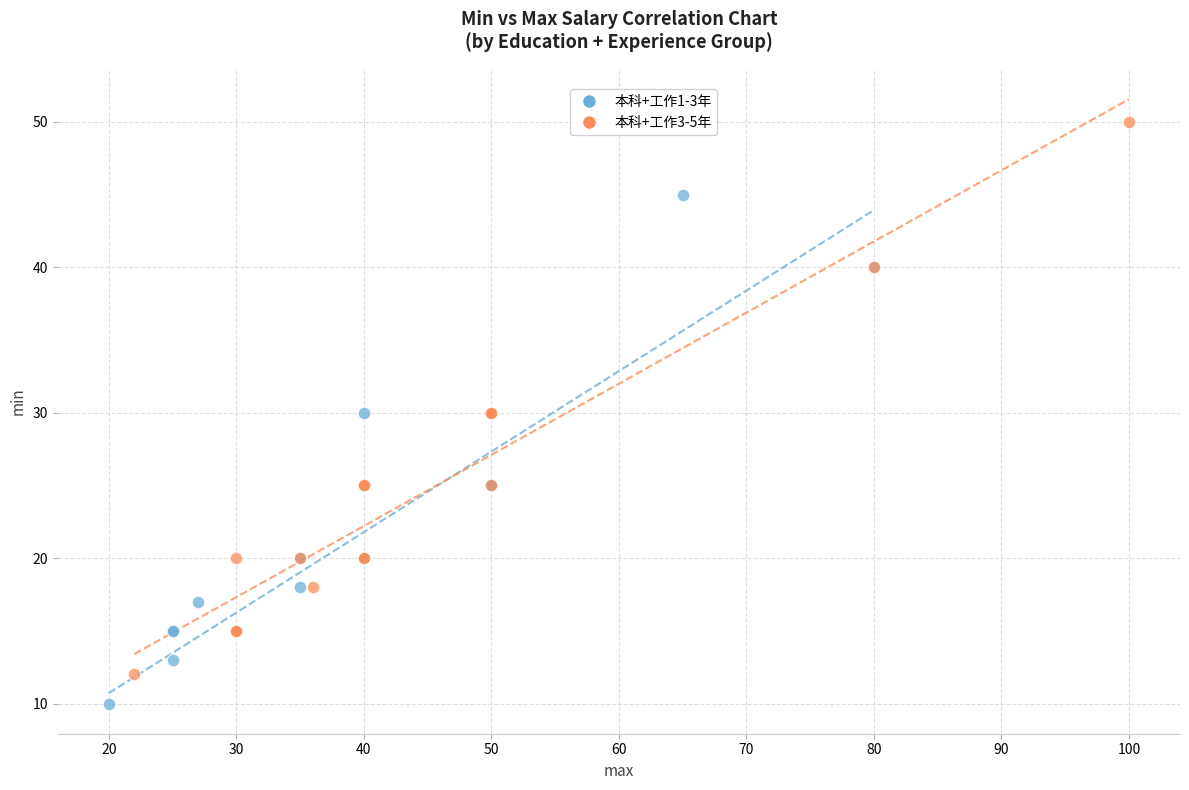

Which series has the largest Y range (max minus min)?

本科+工作3-5年